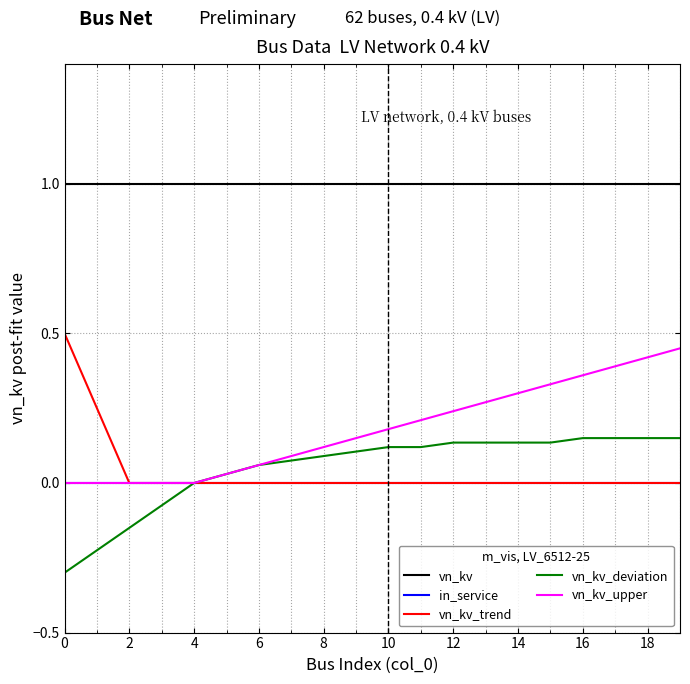

Which series has the largest total across all categories?

vn_kv